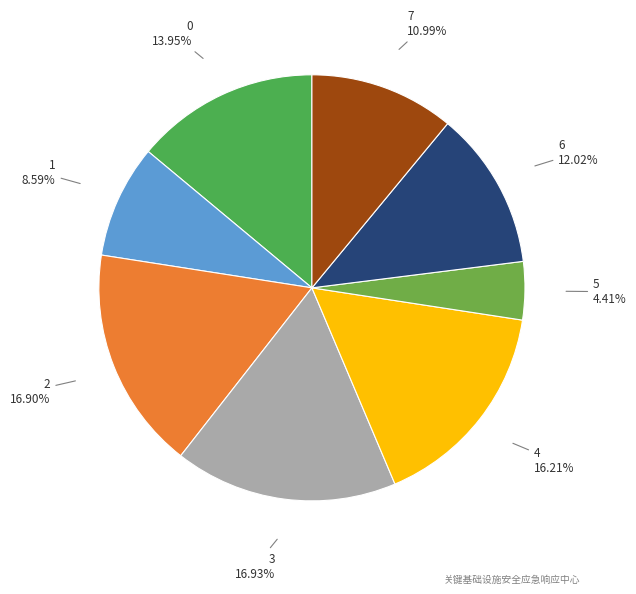

How many segments does this pie chart have?

8